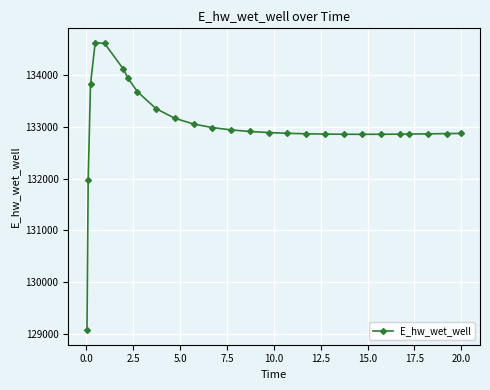

What is the minimum value shown in the chart?

129070.1